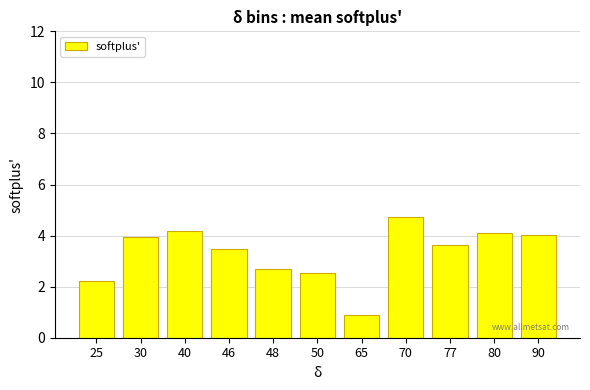

What is the sum of all values?

36.4